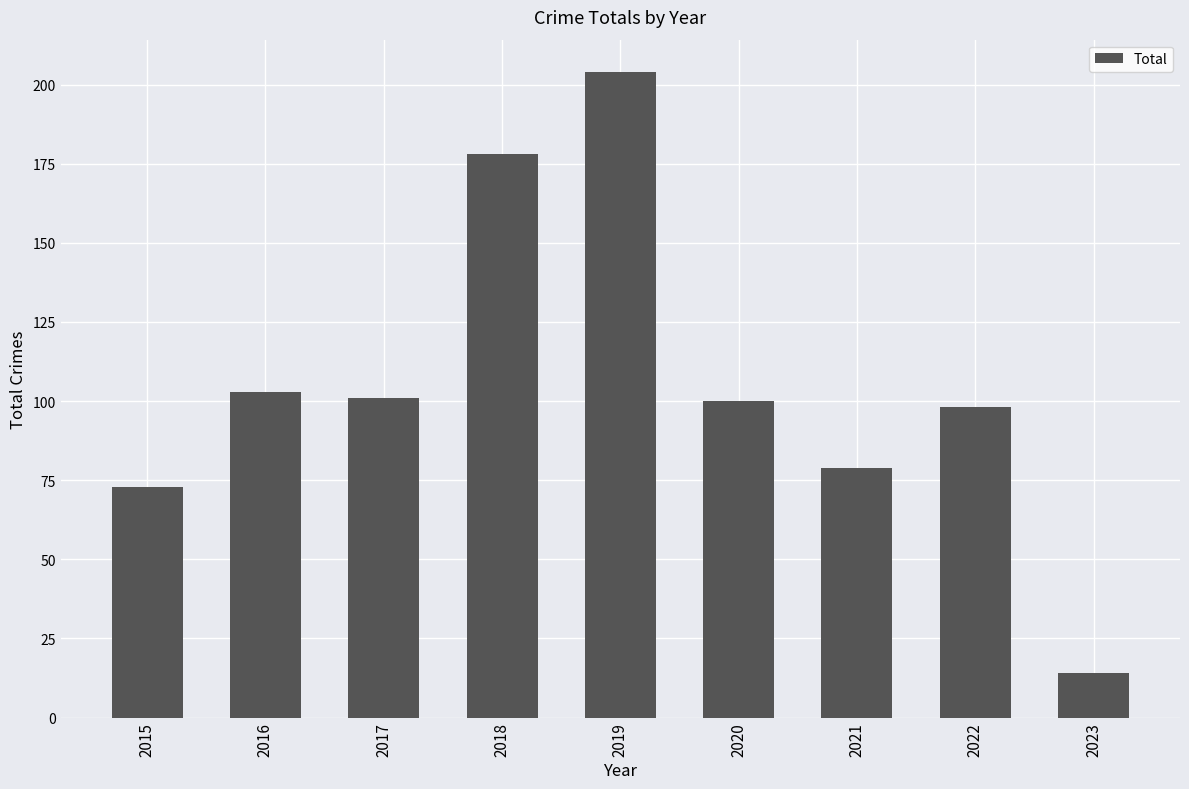

Is it true that the value at 2017 is 182?

False